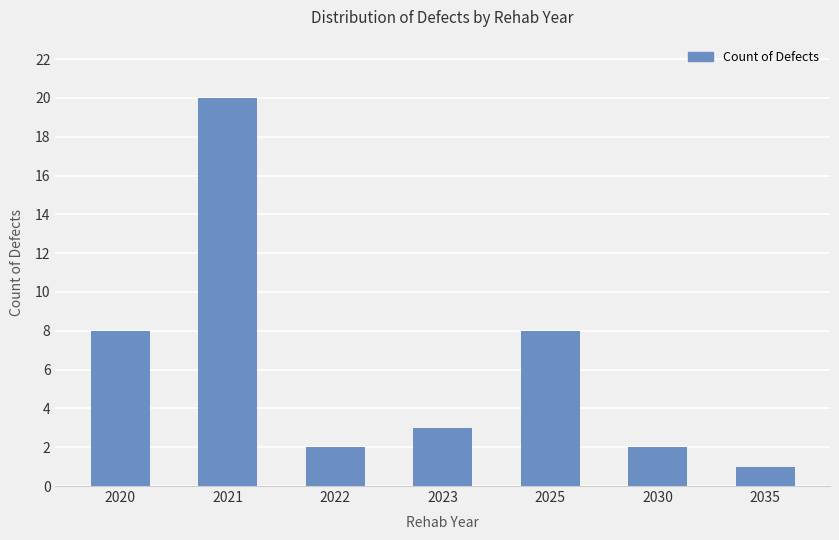

How many bars are there in total?

7